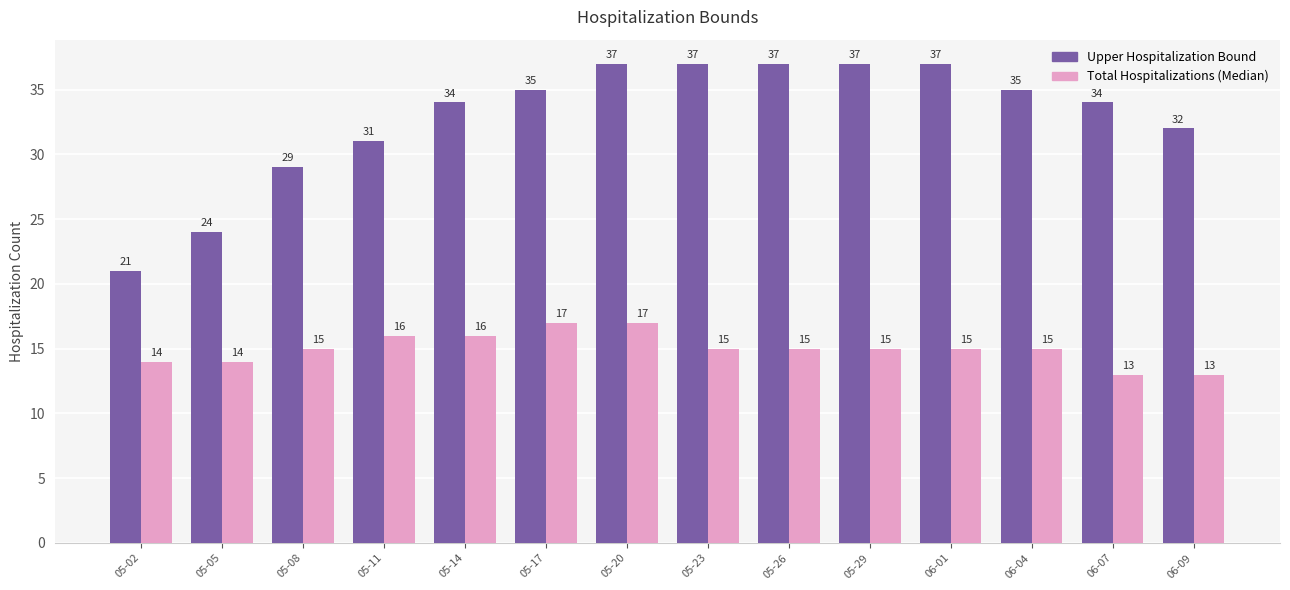

Reading right to left, transcribe all the data shown in this chart.

Upper Hospitalization Bound: 06-09=32	06-07=34	06-04=35	06-01=37	05-29=37	05-26=37	05-23=37	05-20=37	05-17=35	05-14=34	05-11=31	05-08=29	05-05=24	05-02=21
Total Hospitalizations (Median): 06-09=13	06-07=13	06-04=15	06-01=15	05-29=15	05-26=15	05-23=15	05-20=17	05-17=17	05-14=16	05-11=16	05-08=15	05-05=14	05-02=14